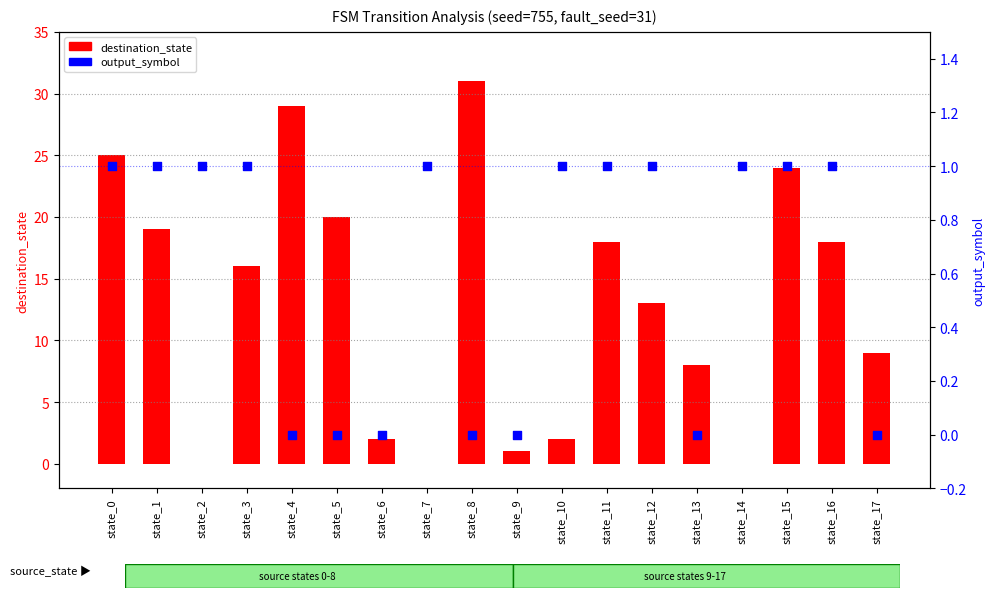

What is the total value across all series at state_2?

1